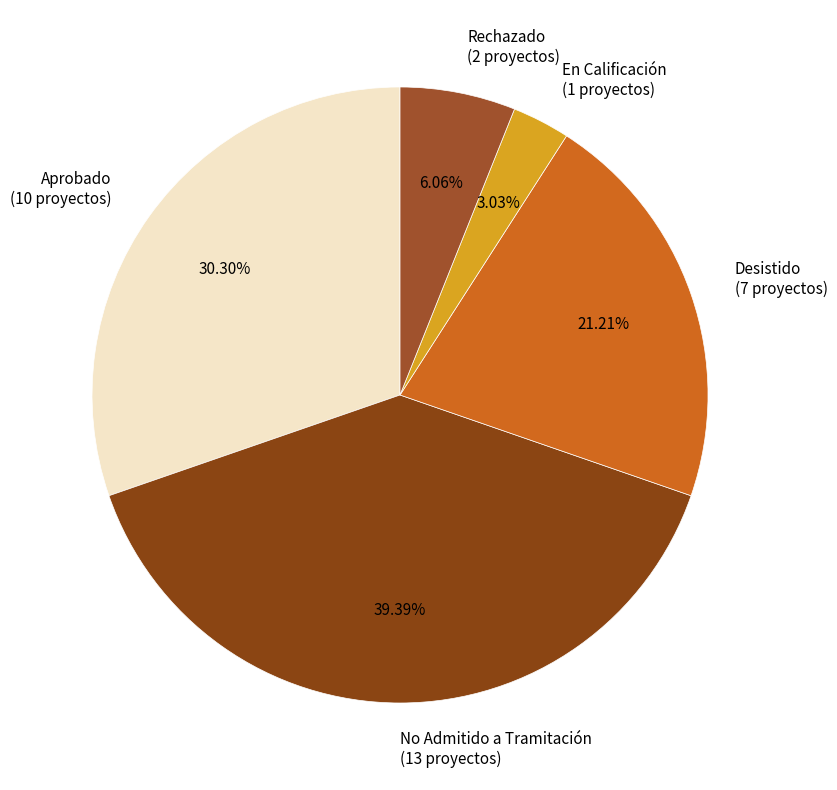

To the nearest percent, what portion does En Calificación represent?

3%